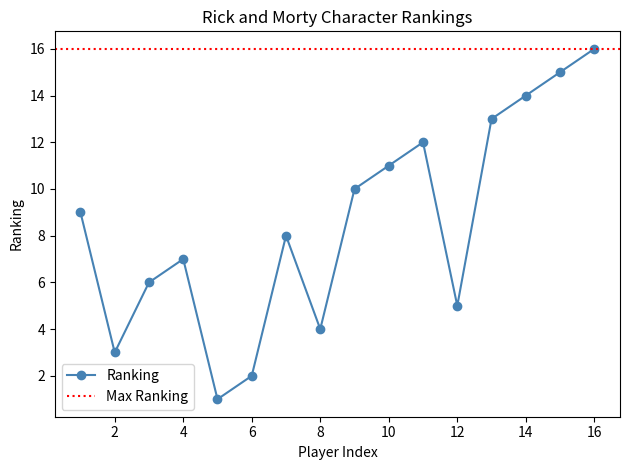

How many points are higher than both their immediate neighbors (excluding endpoints)?

3